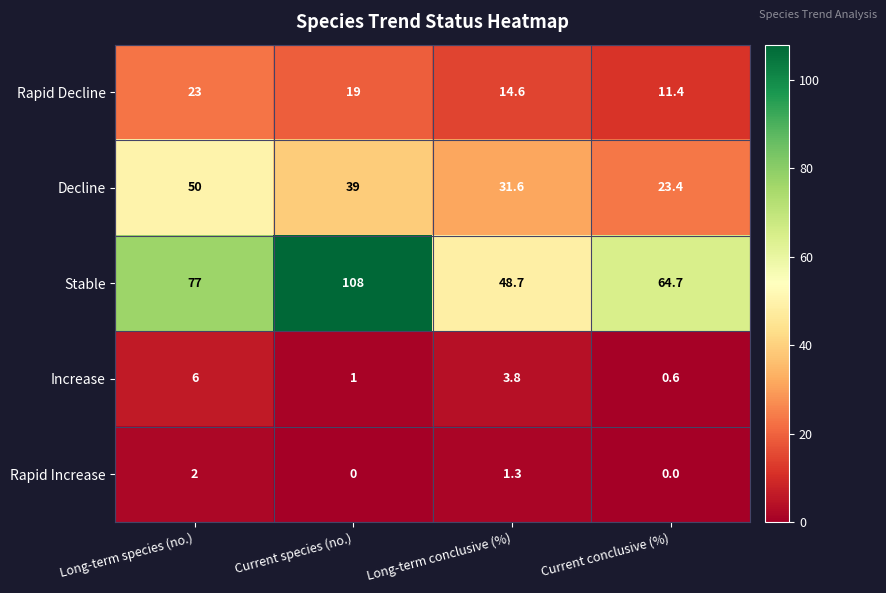

Rank the series by their maximum value, from highest to lowest.

Stable, Decline, Rapid Decline, Increase, Rapid Increase